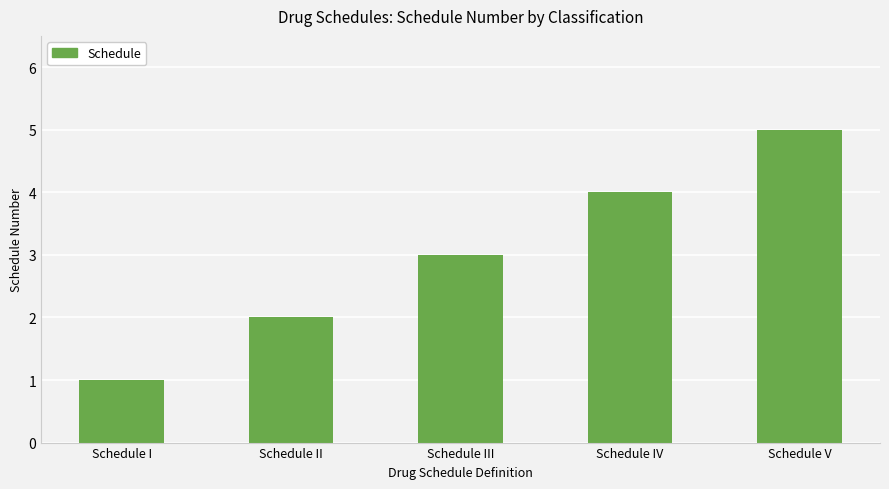

True or false: the data shows 5 at Schedule V.

True